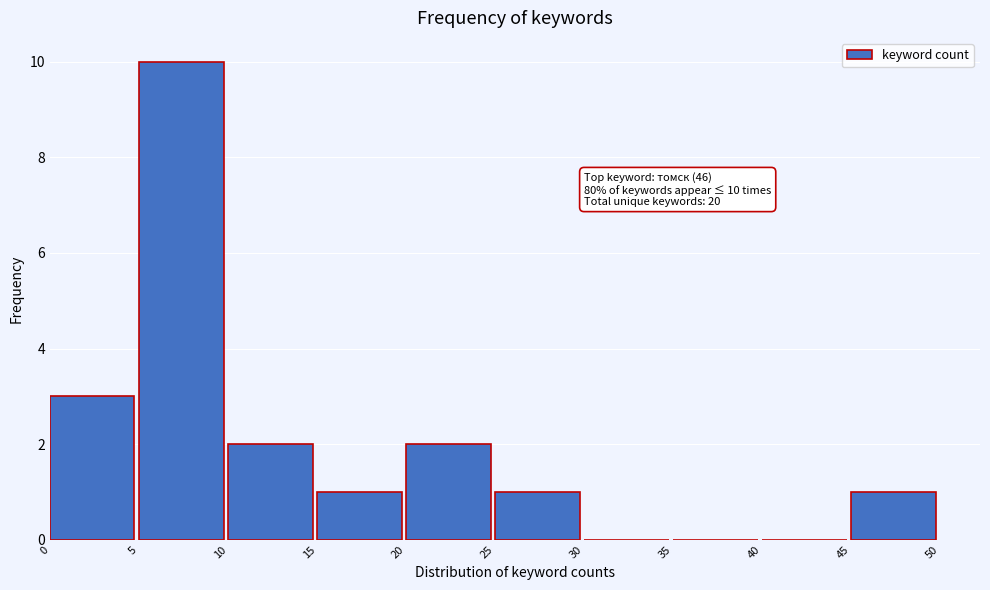

Which range on the x-axis has the tallest bar?

5 to 10